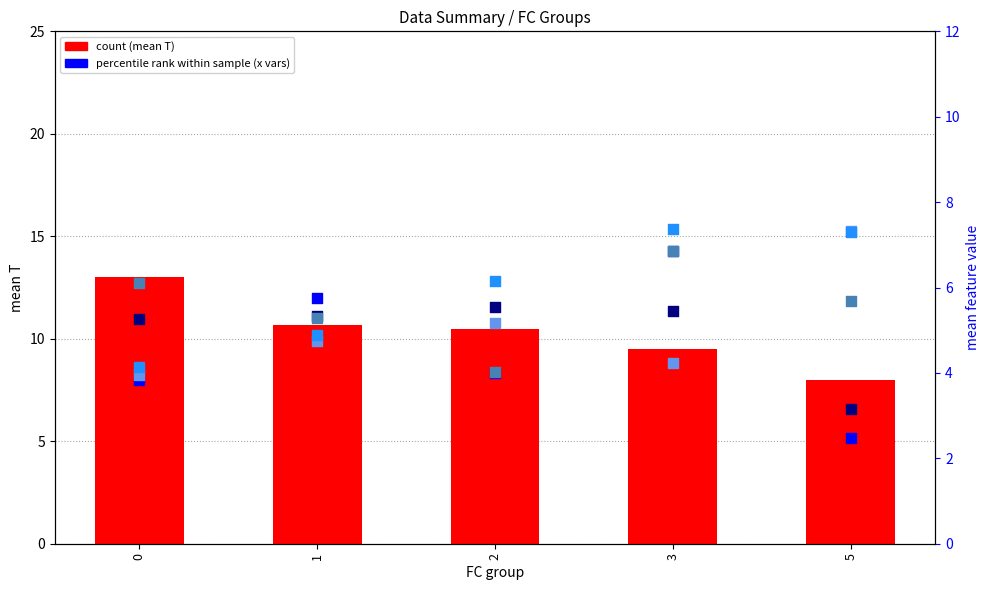

Is the value of x2 at 3 greater than the value of x5 at 1?

Yes